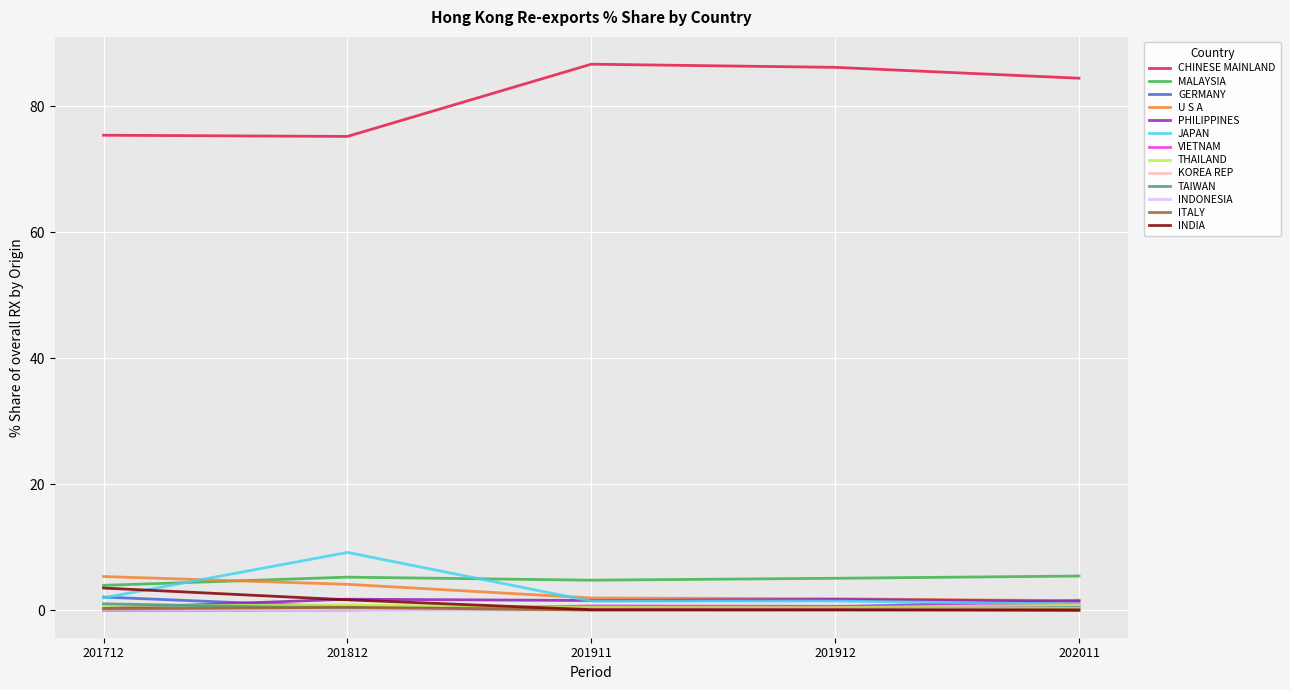

What is the maximum value shown in the chart?

86.7